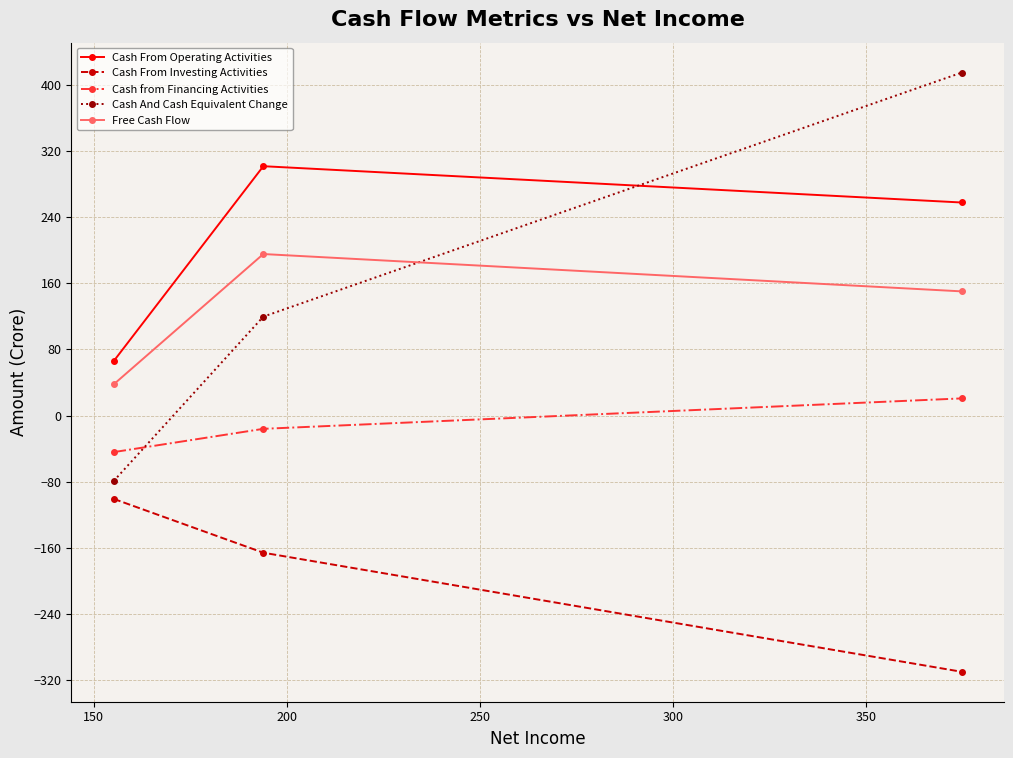

Which series has the widest spread of values?

Cash And Cash Equivalent Change